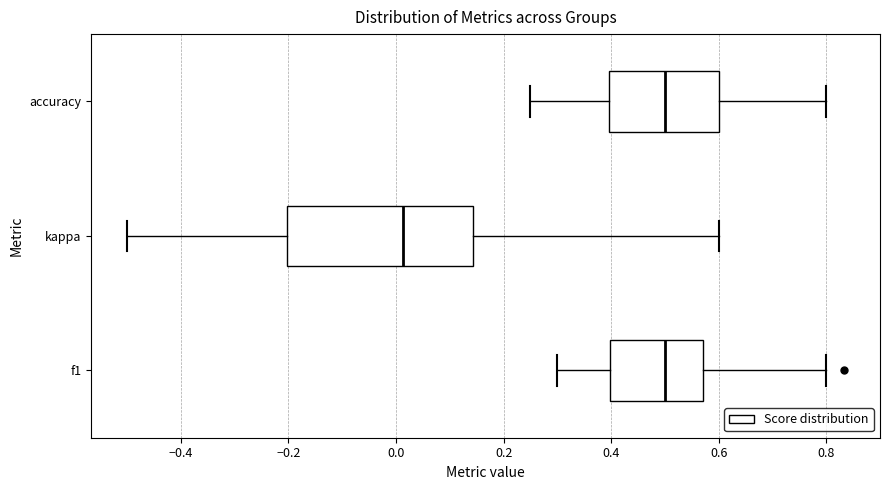

Where is the left edge of the box for accuracy on the x-axis? The values are not printed on the chart, so give them approximately, as read against the axis.

0.40